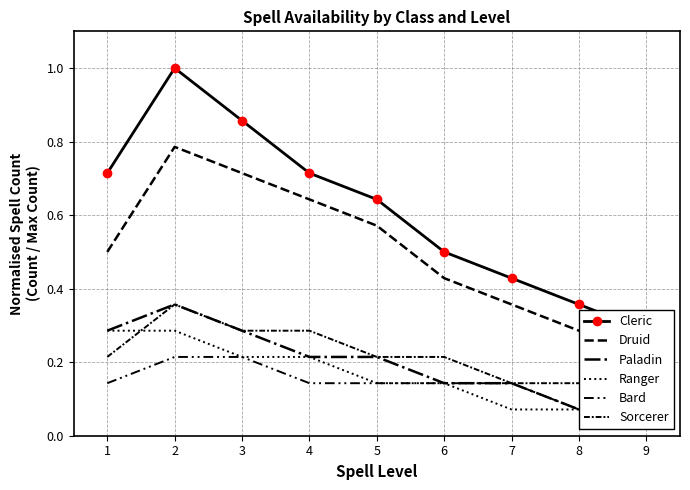

True or false: Cleric and Ranger cross at least once.

False